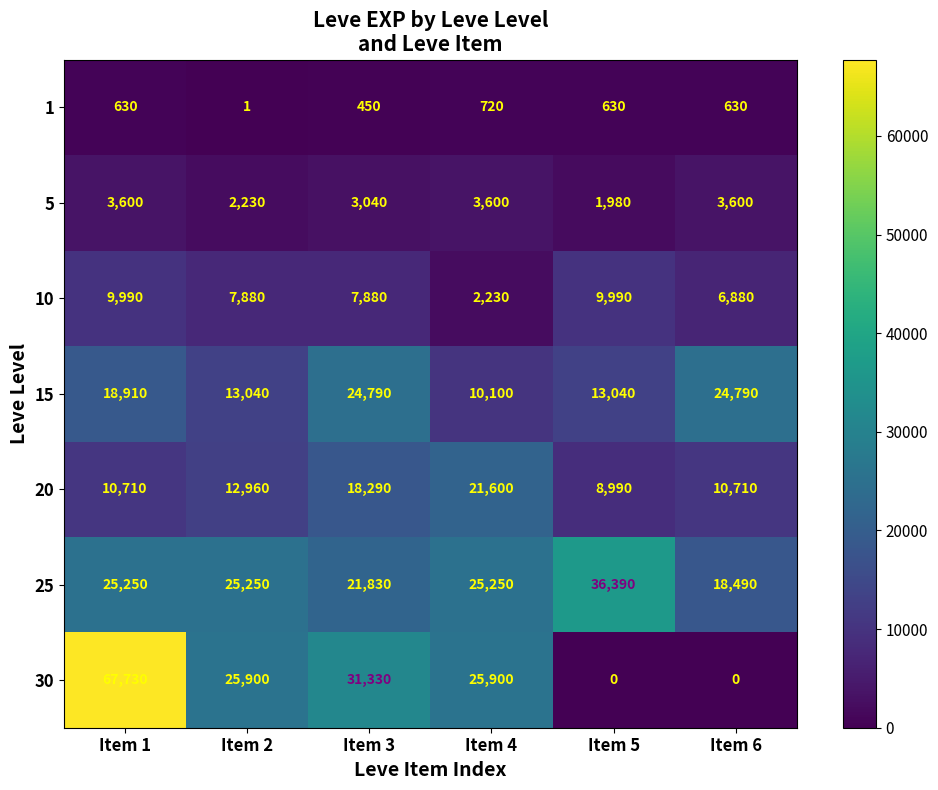

What is the difference between the 5 values at Item 5 and Item 2?

250